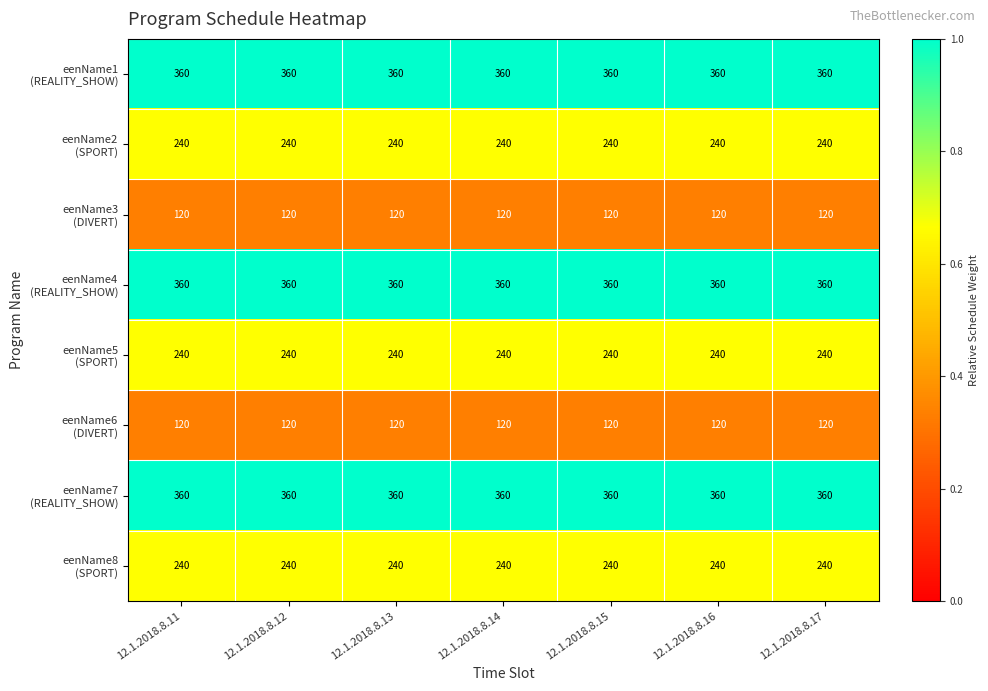

What is the total value across all series at 12.1.2018.8.12?

2040